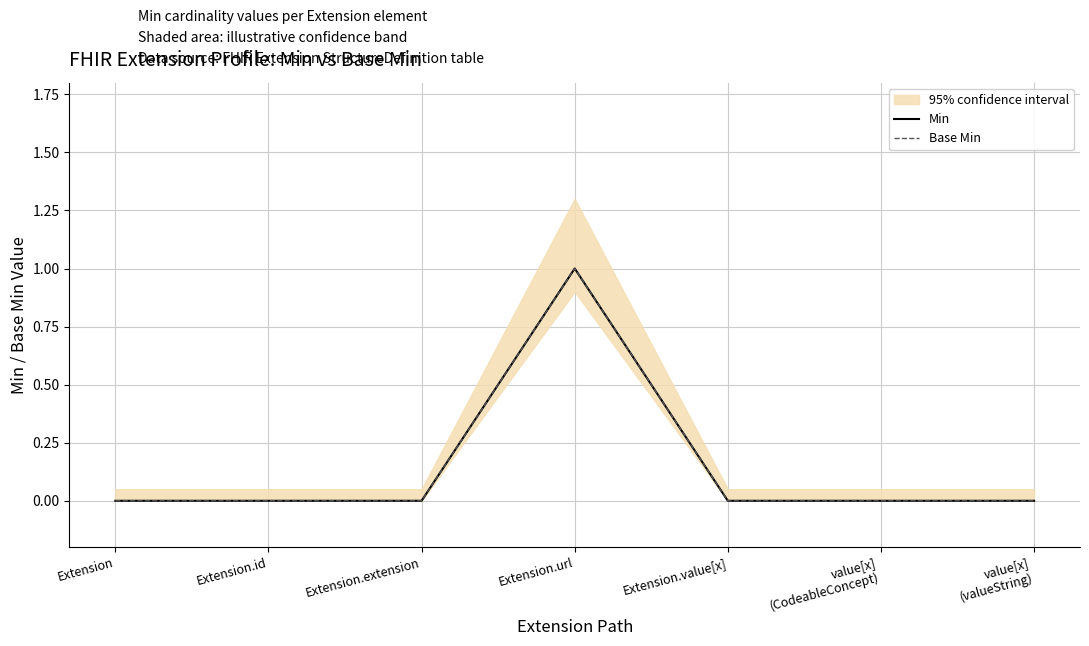

At which label is Base Min closest to 0?

Extension